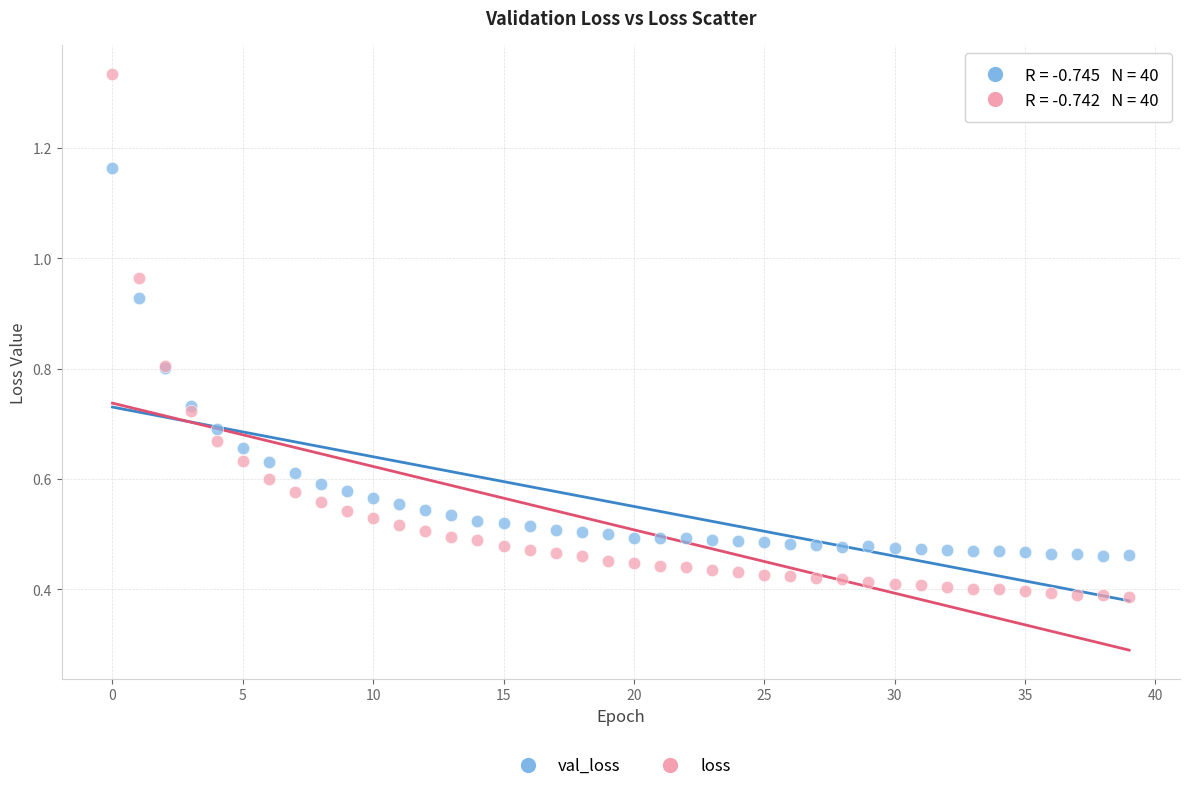

Which series contains the highest Y value?

loss